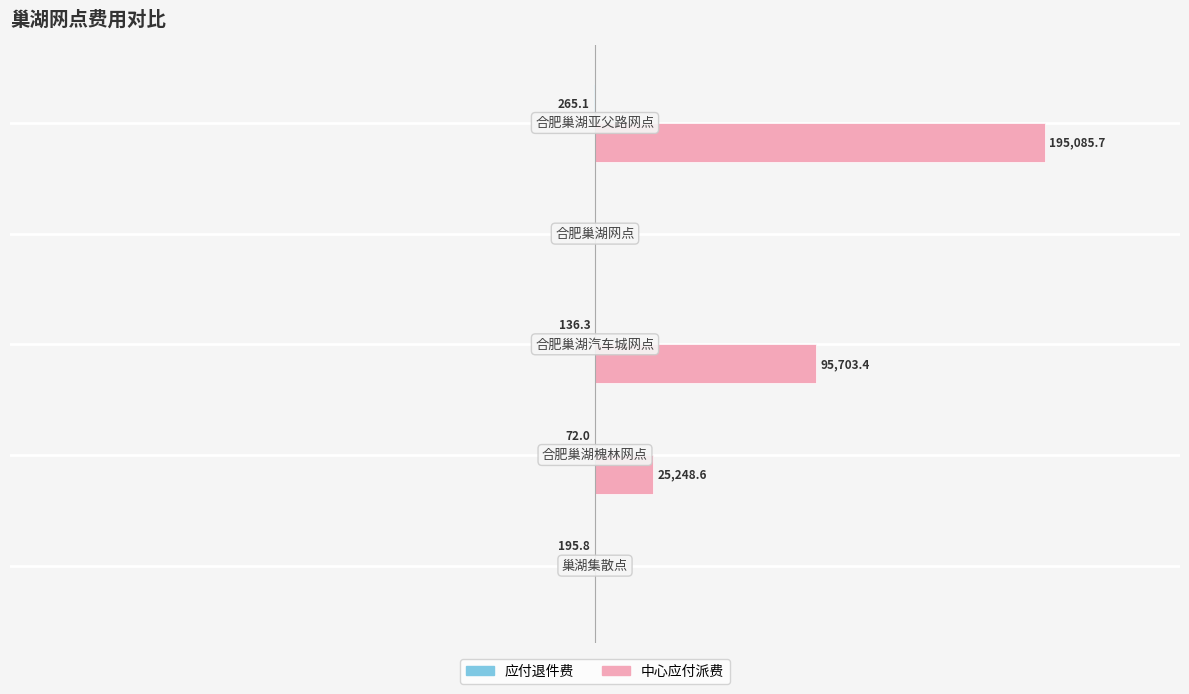

Reading right to left, what are all the values shown in this chart?

应付退件费: -265.1	0.0	-136.3	-72.0	-195.8
中心应付派费: 195085.7	0.0	95703.4	25248.6	0.0